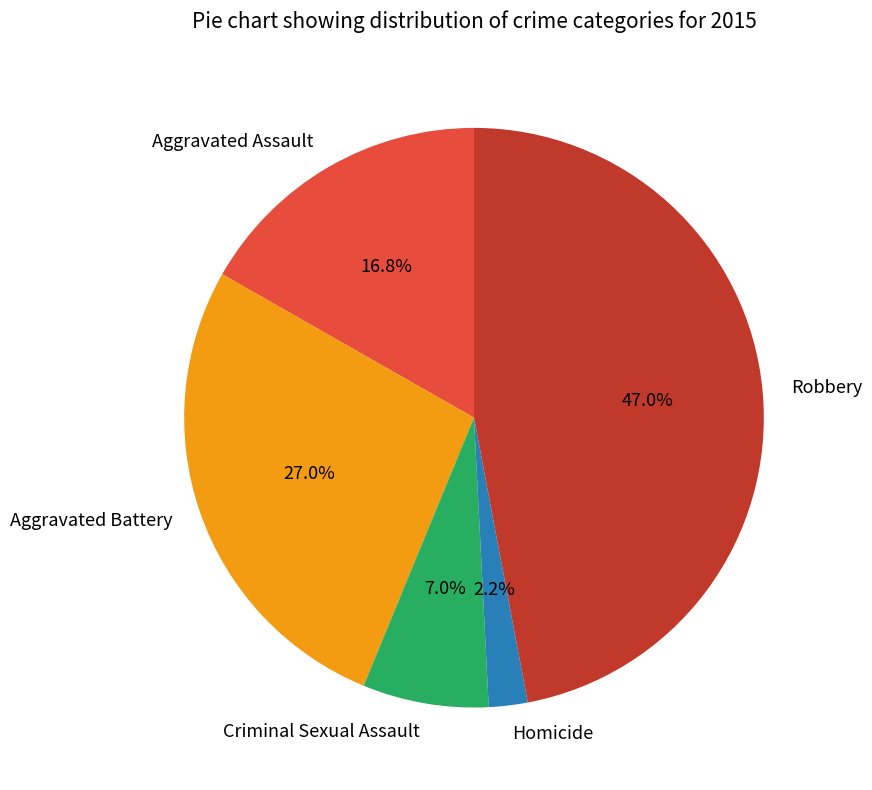

How many segments does this pie chart have?

5